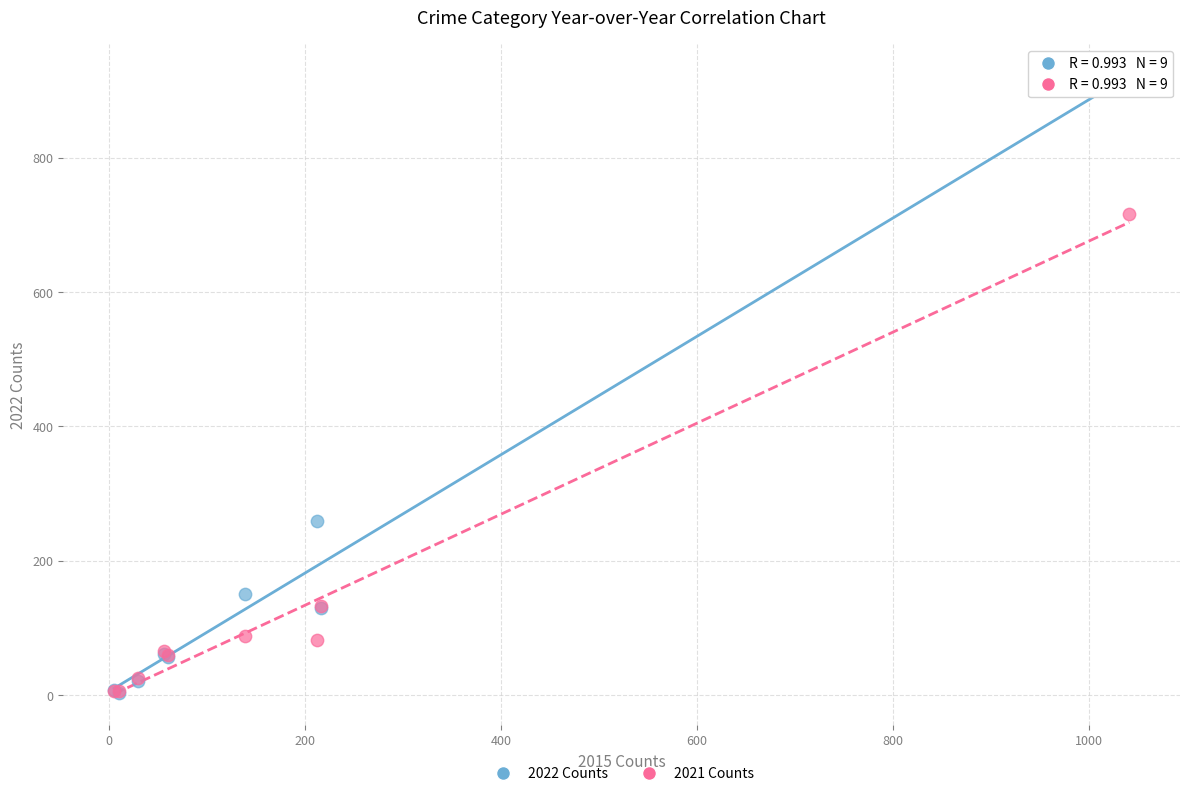

In the 2022 Counts series, what Y value is closest to 461?

259